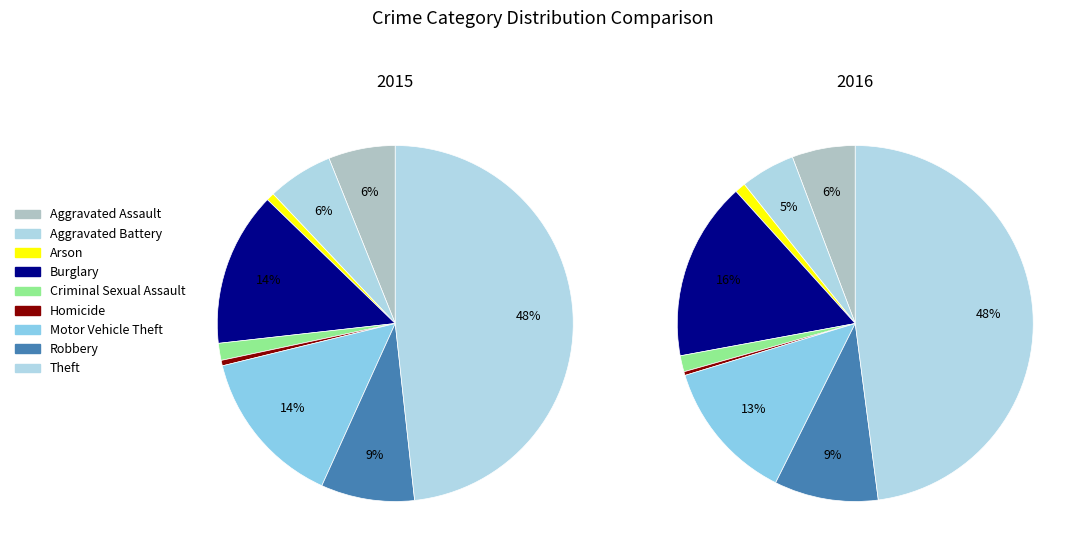

Count the number of slices in the pie.

9